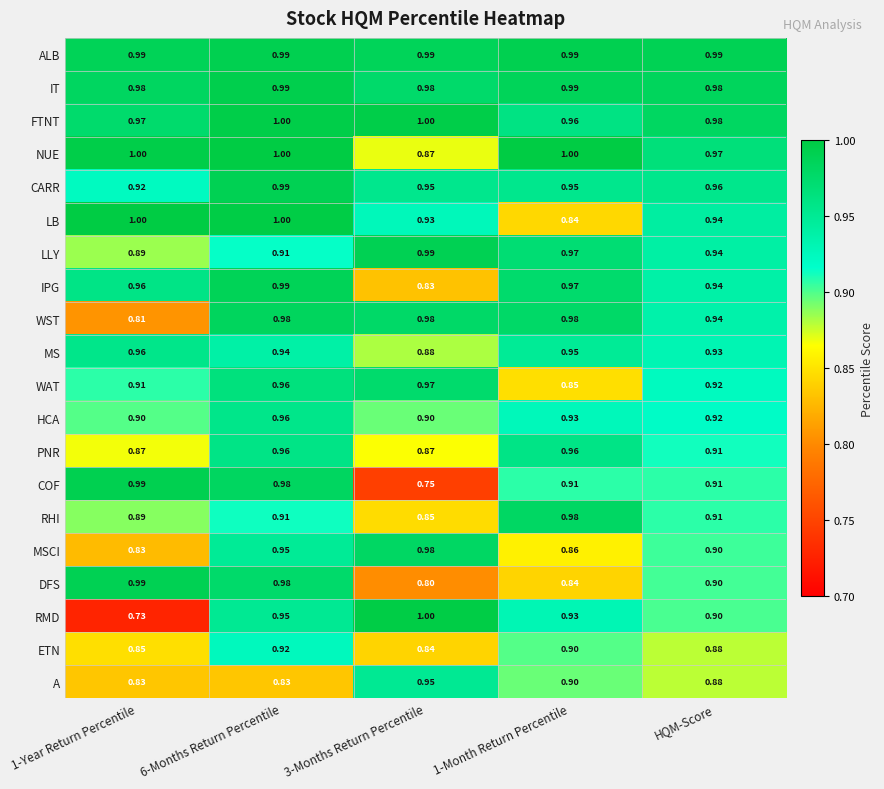

Which series has the largest total across all categories?

ALB